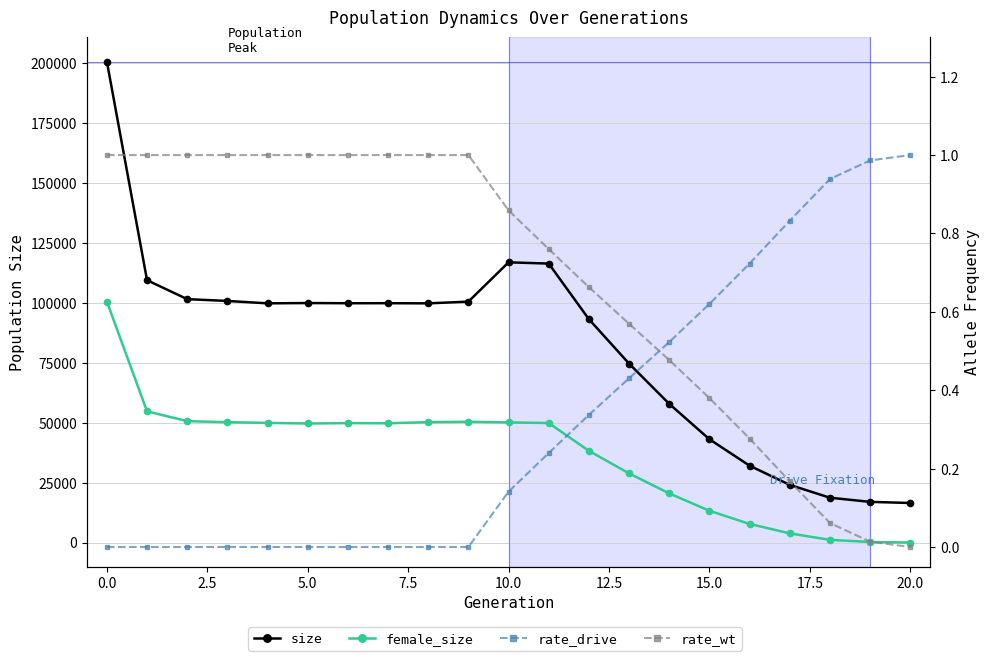

Which series changed the most between 7.5 and 14?

size